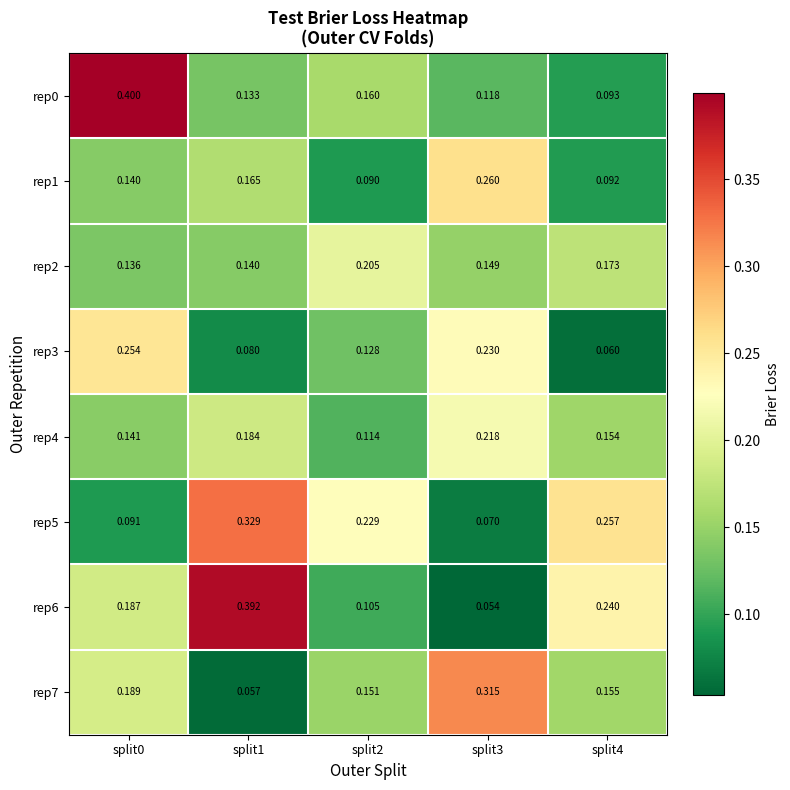

Is the value of rep5 at split4 greater than the value of rep2 at split4?

Yes